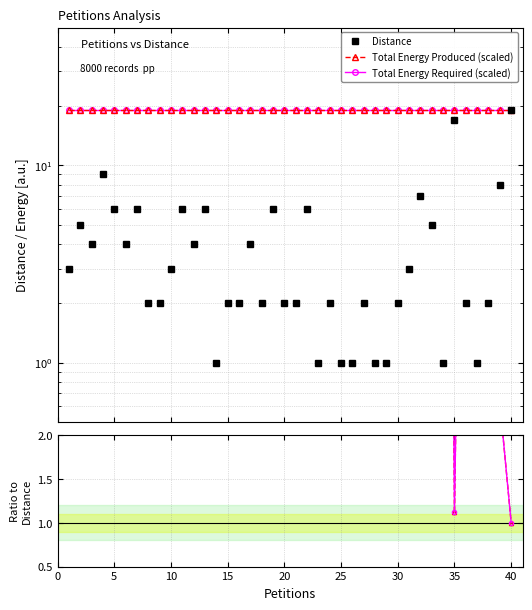

The Distance series shows 3.5 at 30. True or false?

False